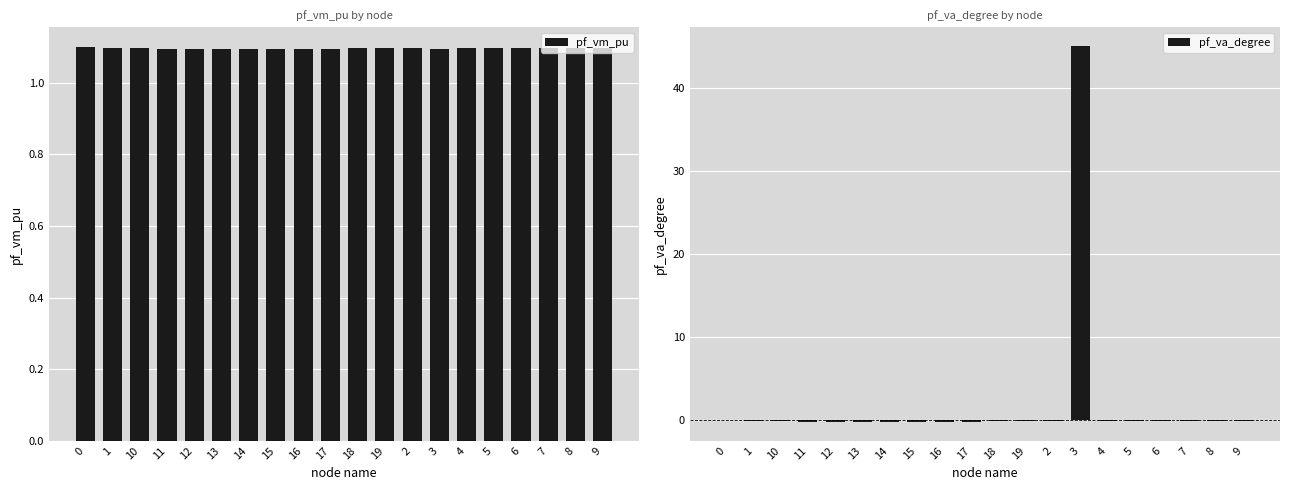

The value of pf_vm_pu at 14 is 1.1. True or false?

True